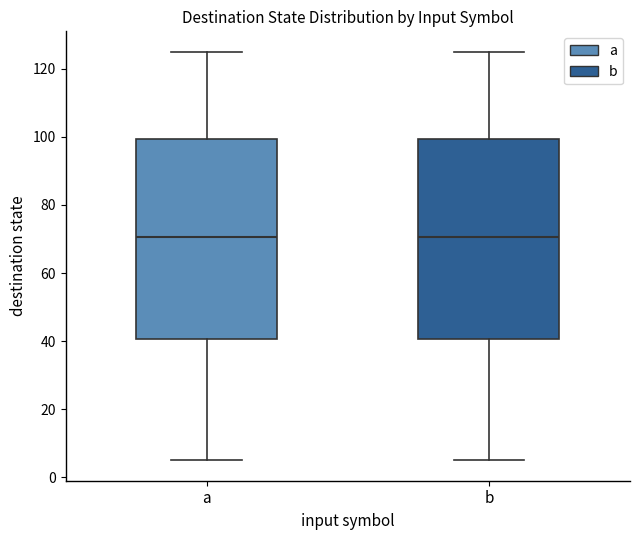

Reading left to right, read every box against the y-axis: the position of its median line, the range the box covers, and the ends of its whiskers. The values are not printed on the chart, so give them approximately, as read against the axis.

a: median 70, box 40 to 100, whiskers 6 to 126
b: median 70, box 40 to 100, whiskers 6 to 126